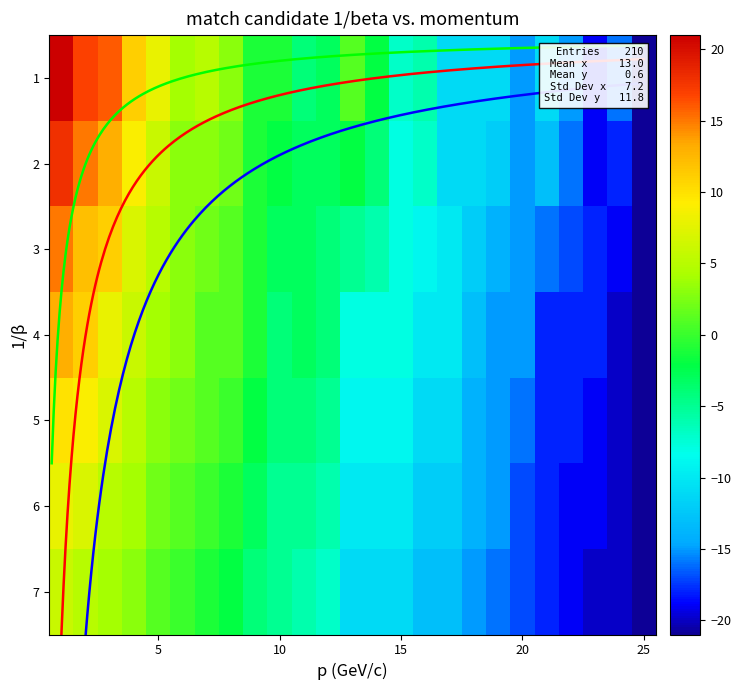

Count the number of categories in the chart.

25